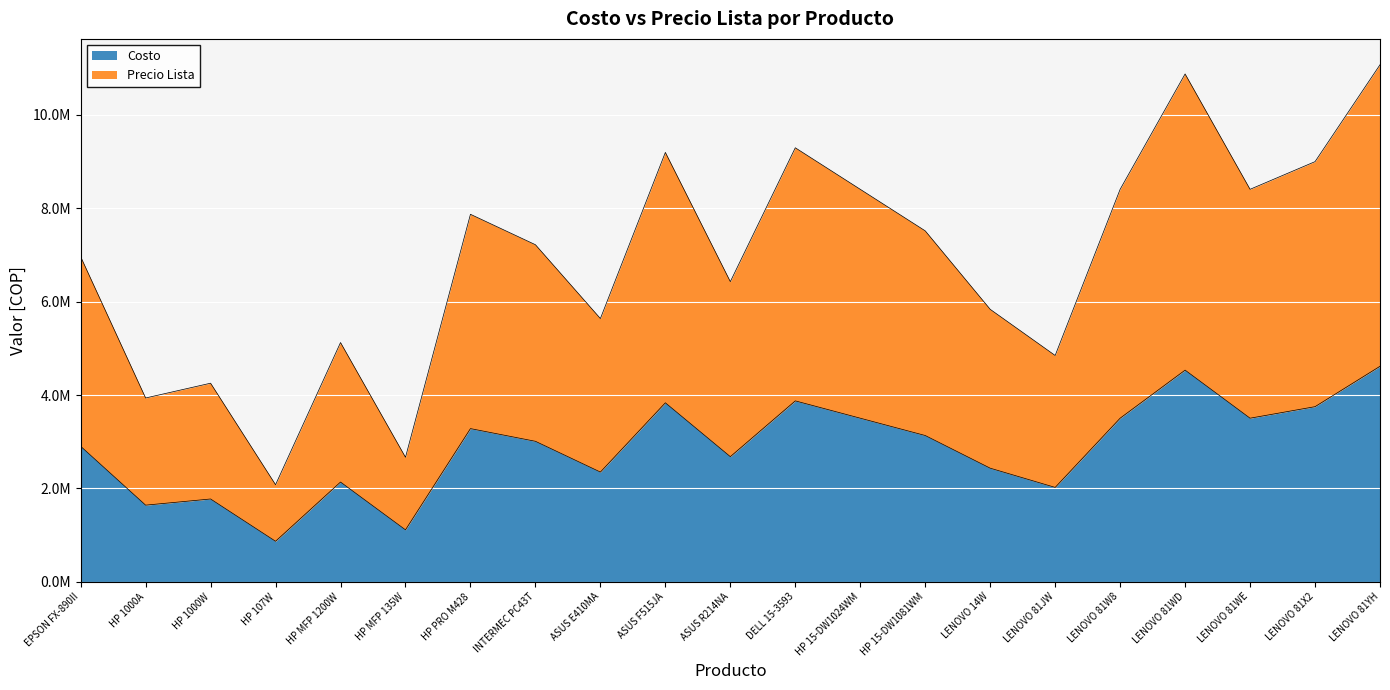

Where is Costo nearest to the value 2740500?

ASUS R214NA